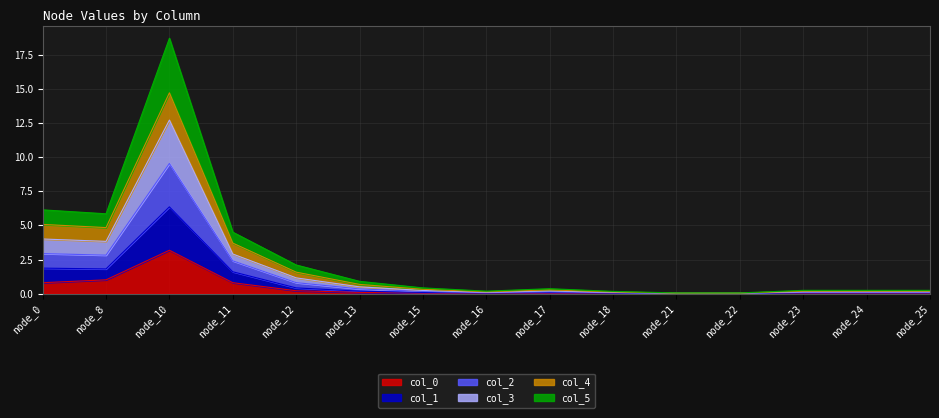

Which category has the highest value in the col_0 series?

node_10